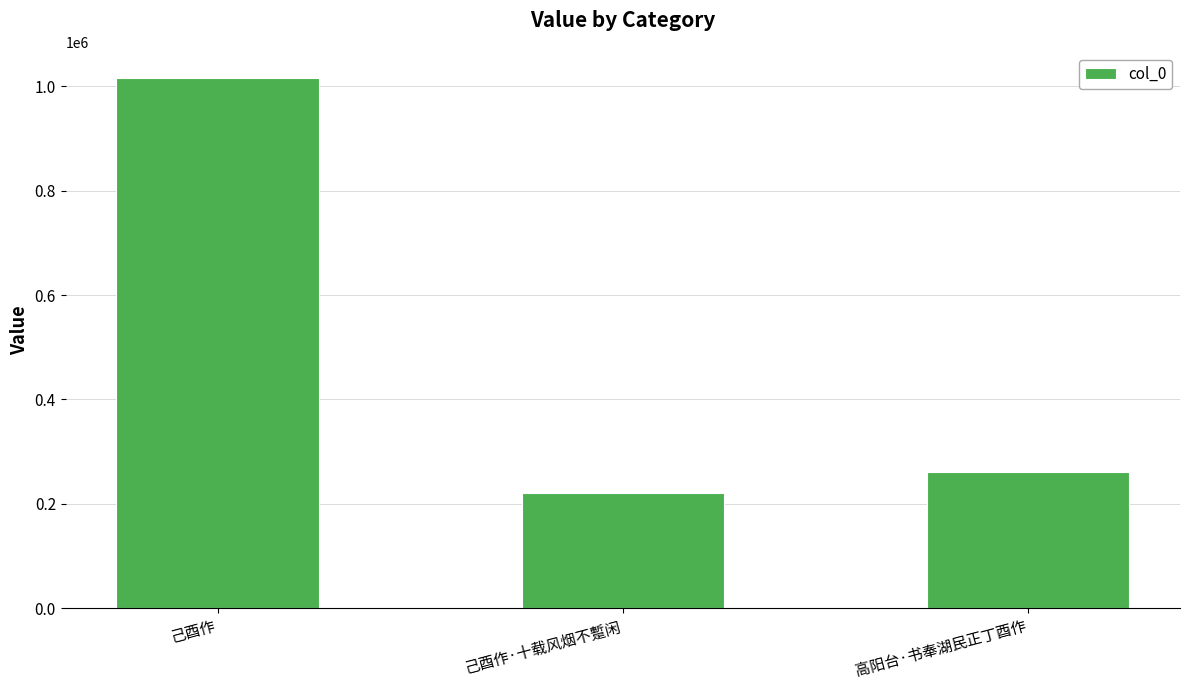

At which label does the data first exceed 261703?

己酉作